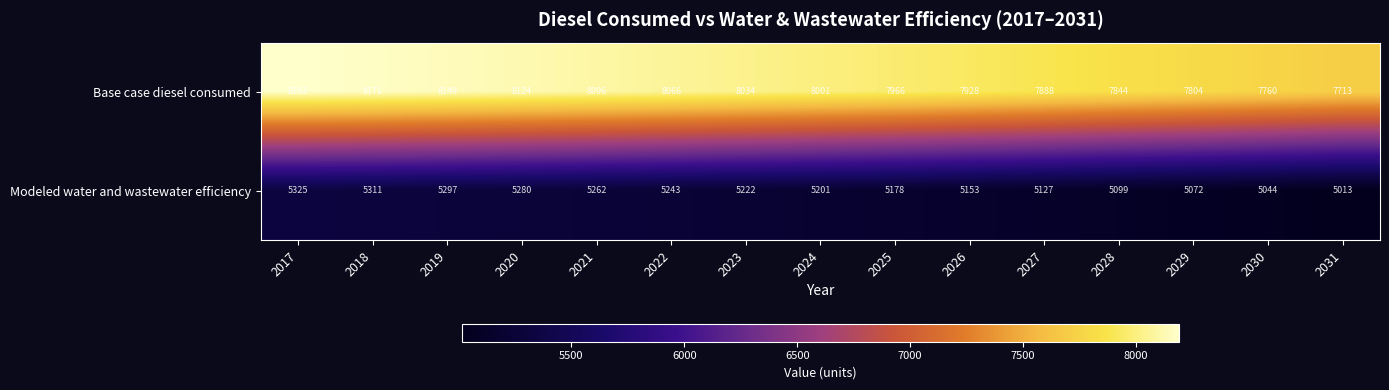

Reading left to right, what are all the values shown in this chart?

Base case diesel consumed: 8192	8171	8149	8124	8096	8066	8034	8001	7966	7928	7888	7844	7804	7760	7713
Modeled water and wastewater efficiency: 5325	5311	5297	5280	5262	5243	5222	5201	5178	5153	5127	5099	5072	5044	5013